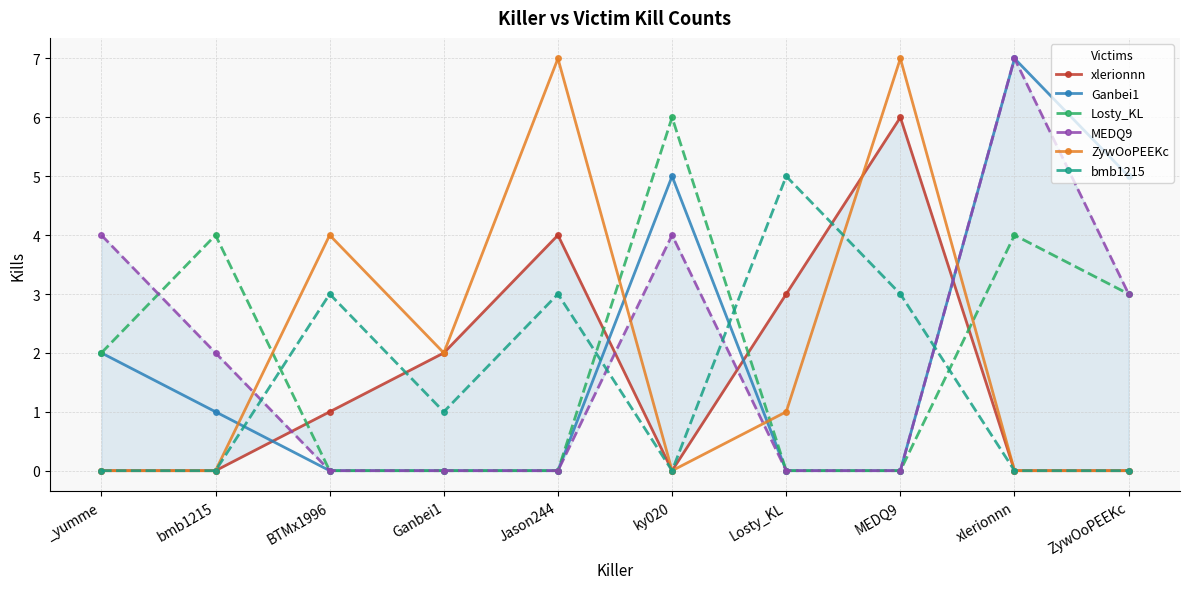

After their last crossing, which series has the higher values: bmb1215 or Ganbei1?

Ganbei1